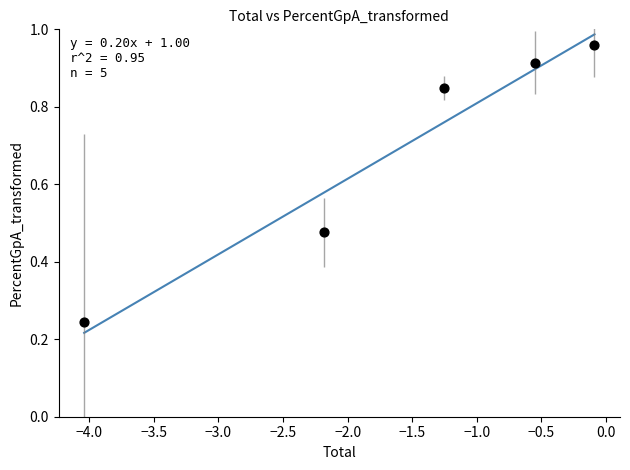

What is the range of X values (max minus min)?

3.9